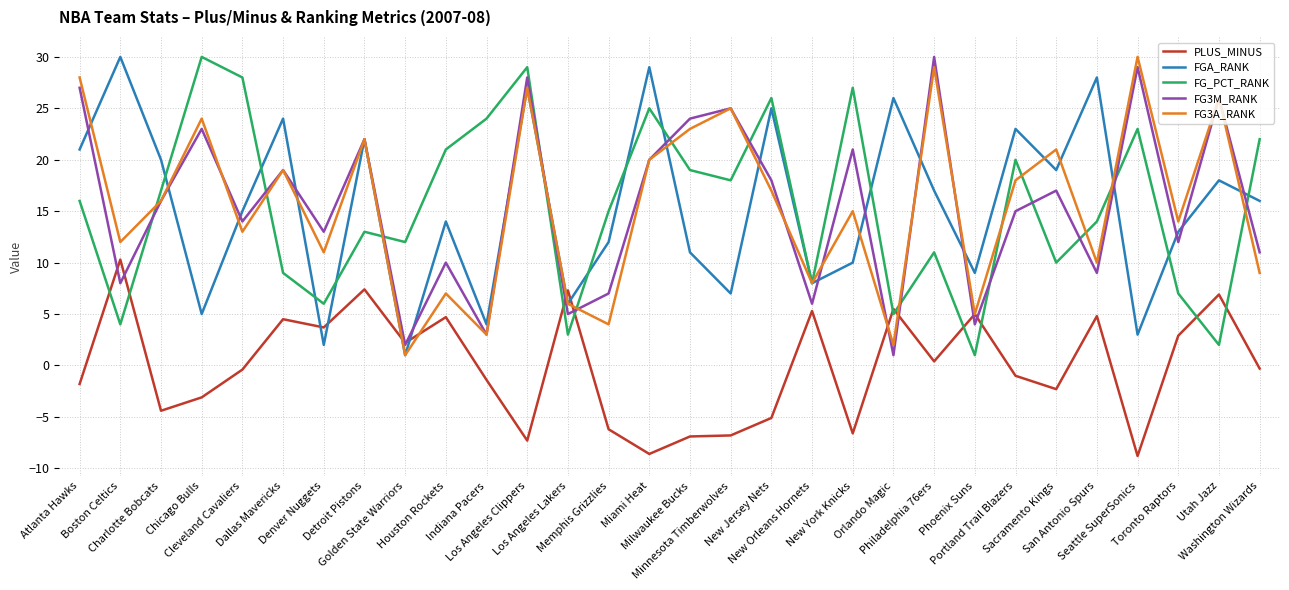

What is the minimum value for FG_PCT_RANK?

1.0